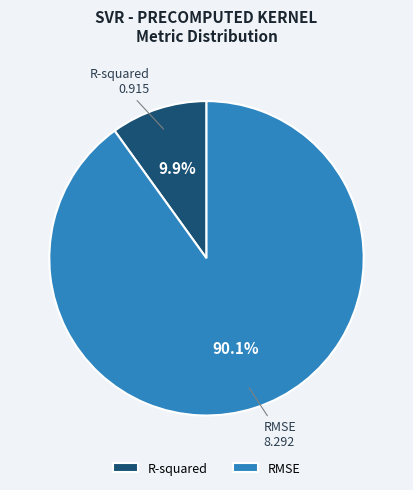

True or false: RMSE accounts for 80% of the total.

False